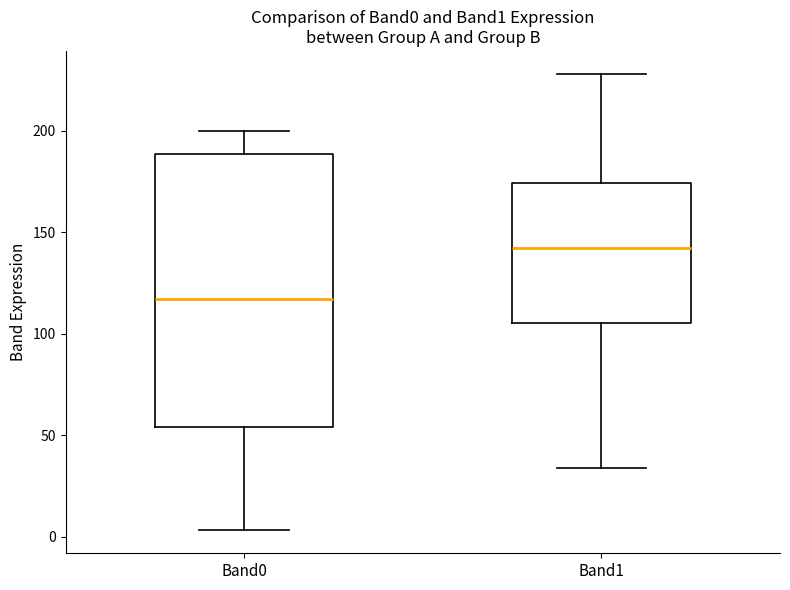

Reading left to right, transcribe this box plot: for each box, give where its median line is, the range the box spans, and where its two whiskers end, as read against the y-axis. The values are not printed on the chart, so give them approximately, as read against the axis.

Band0: median 115, box 55 to 190, whiskers 5 to 200
Band1: median 140, box 105 to 175, whiskers 35 to 230